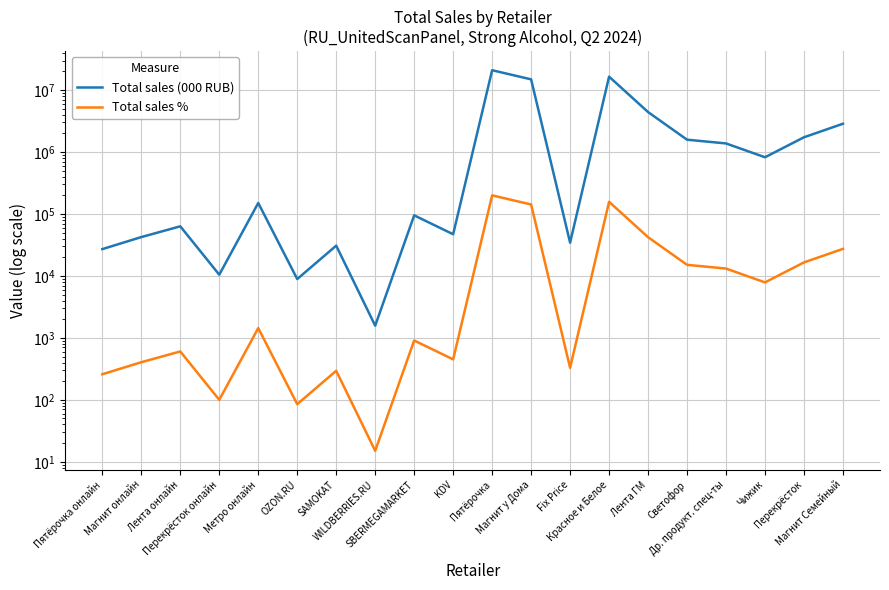

Reading left to right, what are all the values shown in this chart?

Total sales (000 RUB): Пятёрочка онлайн=27080.6	Магнит онлайн=42383.6	Лента онлайн=63219.3	Перекрёсток онлайн=10469.3	Метро онлайн=150557.7	OZON.RU=8907.3	SAMOKAT=30806.0	WILDBERRIES.RU=1573.8	SBERMEGAMARKET=95028.3	KDV=47080.7	Пятёрочка=20914700.4	Магнит у Дома=14891844.9	Fix Price=34427.6	Красное и Белое=16468404.6	Лента ГМ=4418423.0	Светофор=1581564.1	Др. продукт. спец-ты=1376245.6	Чижик=823388.9	Перекрёсток=1731357.1	Магнит Семейный=2861973.7
Total sales %: Пятёрочка онлайн=258.7	Магнит онлайн=404.8	Лента онлайн=603.9	Перекрёсток онлайн=100.0	Метро онлайн=1438.1	OZON.RU=85.1	SAMOKAT=294.2	WILDBERRIES.RU=15.0	SBERMEGAMARKET=907.7	KDV=449.7	Пятёрочка=199771.9	Магнит у Дома=142243.1	Fix Price=328.8	Красное и Белое=157302.0	Лента ГМ=42203.7	Светофор=15106.7	Др. продукт. спец-ты=13145.5	Чижик=7864.8	Перекрёсток=16537.5	Магнит Семейный=27336.8